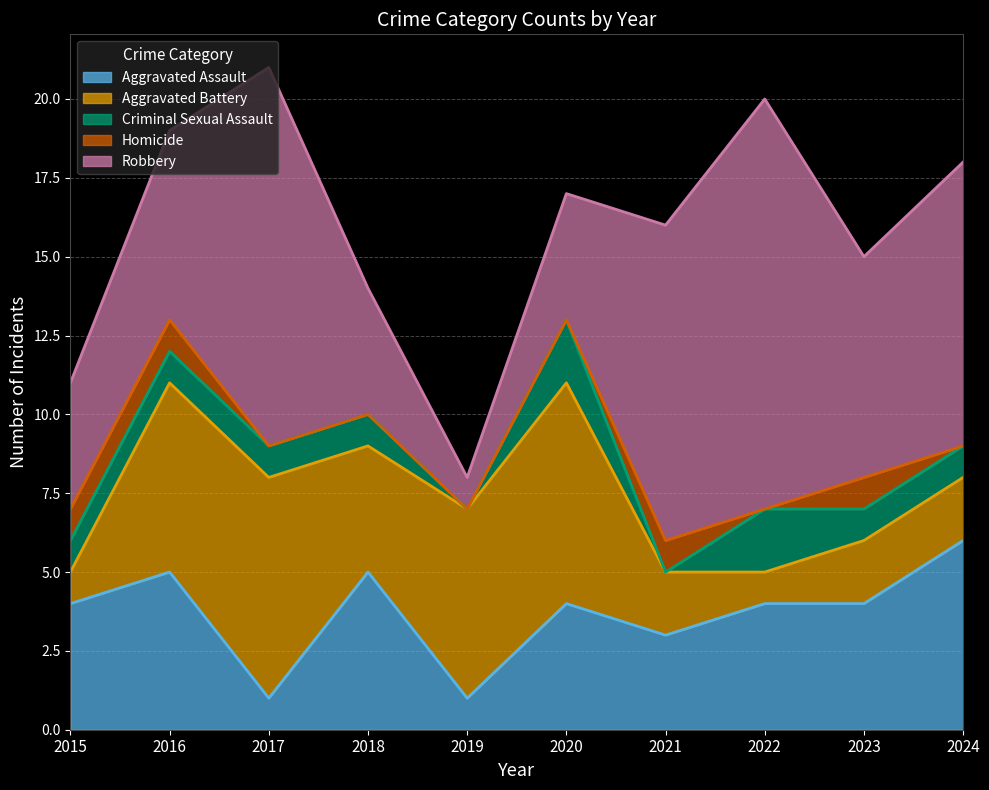

How many interior local peaks does the Aggravated Assault series have?

3